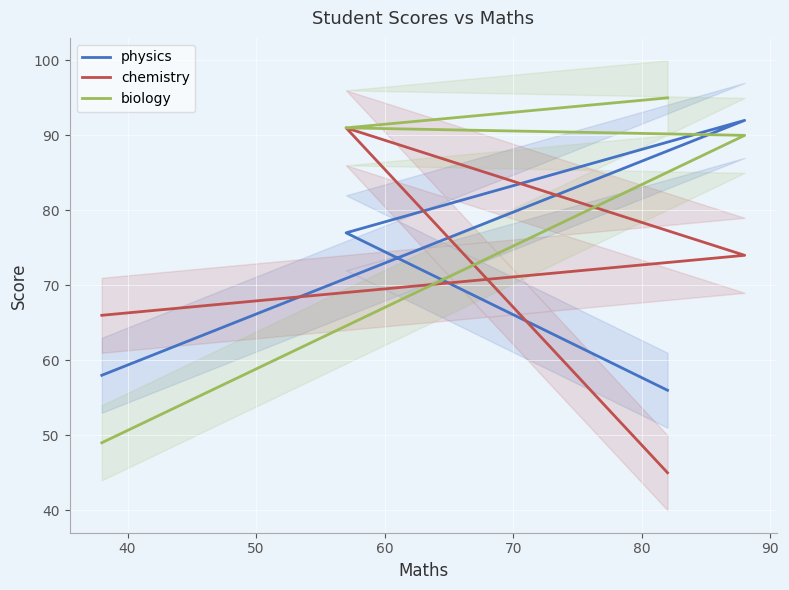

The value of chemistry at 30 is 27. True or false?

False